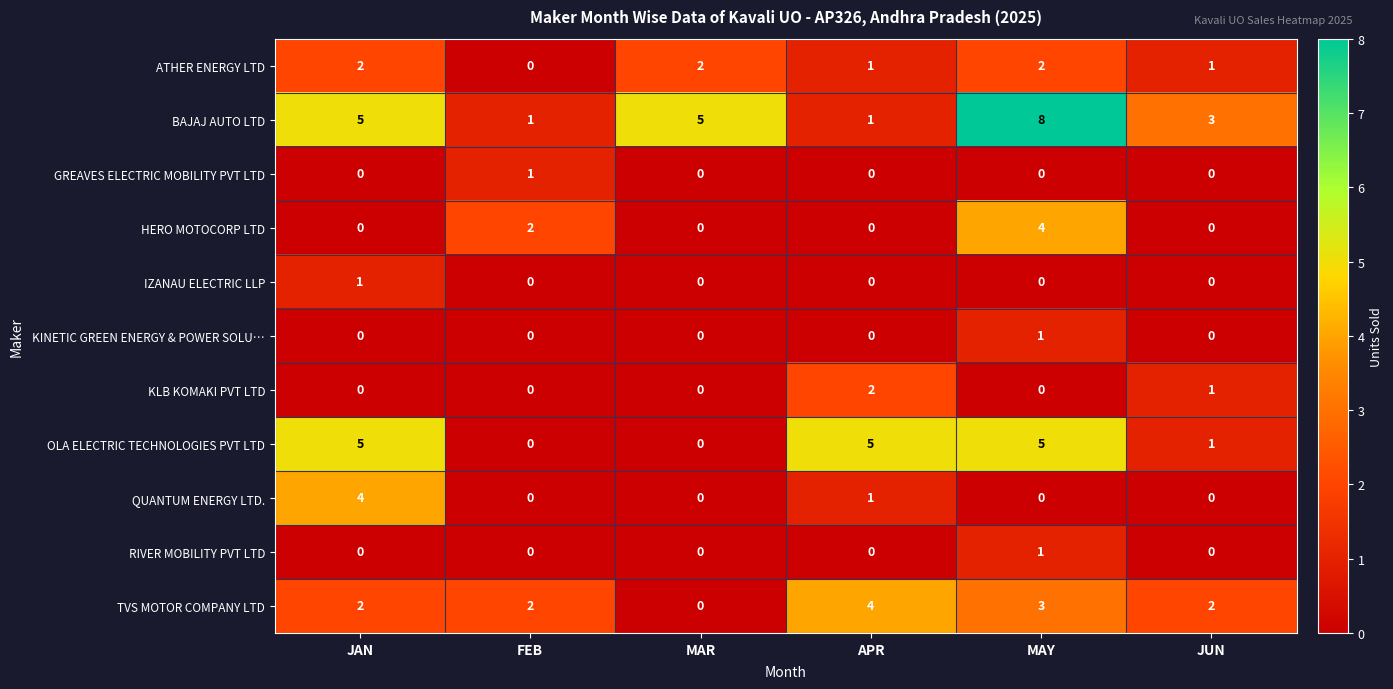

What is the difference between the maximum and minimum values in the TVS MOTOR COMPANY LTD series?

4